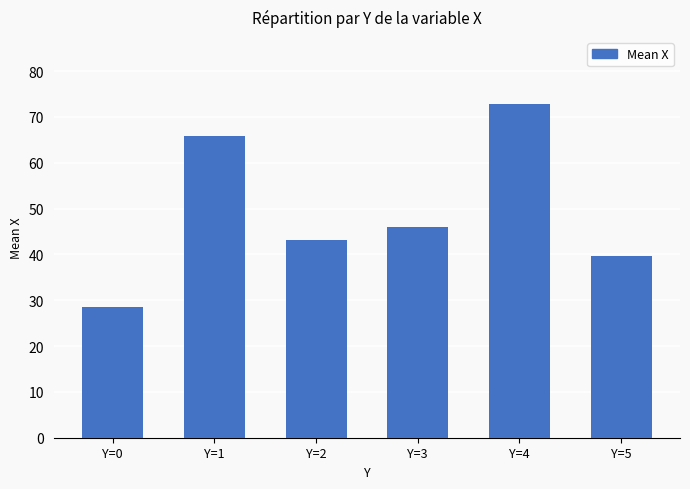

Which has a higher value, Y=5 or Y=2?

Y=2